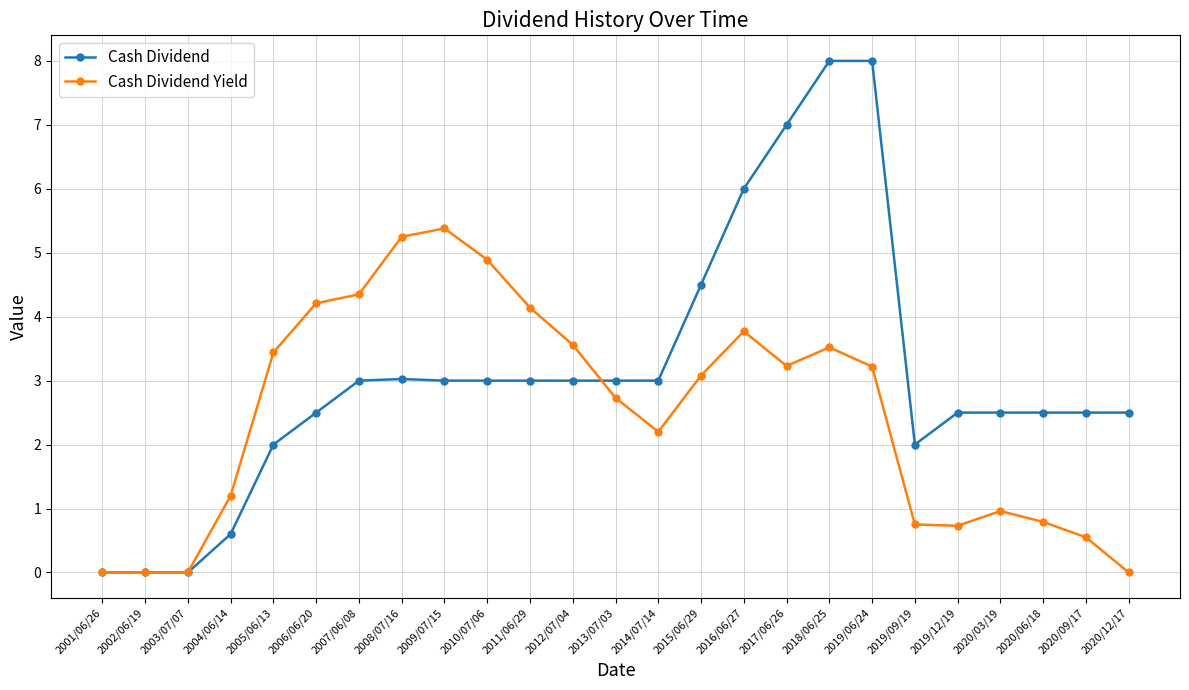

What value does the Cash Dividend series have at 2020/06/18?

2.5